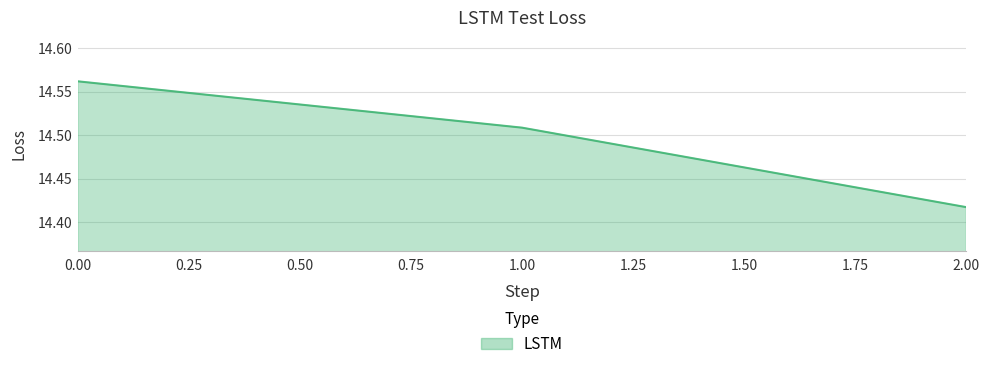

How many lines are shown in the chart?

1